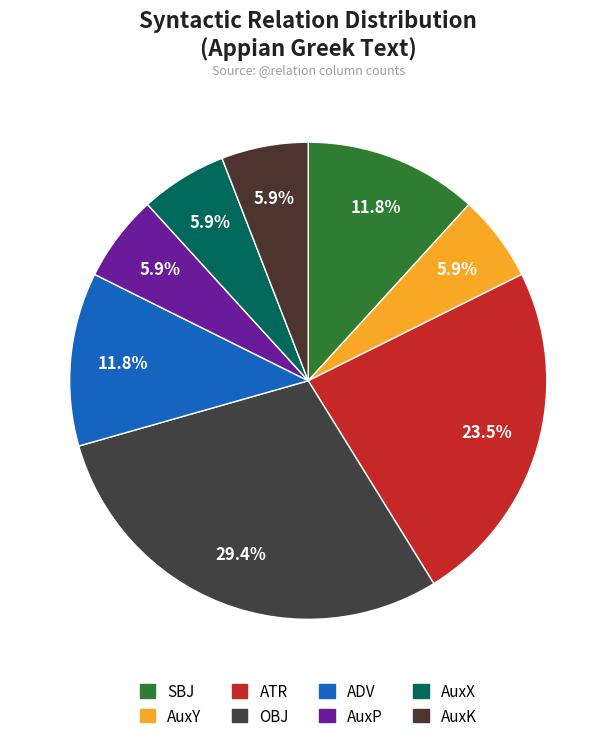

To the nearest percent, what is the average slice percentage?

12%